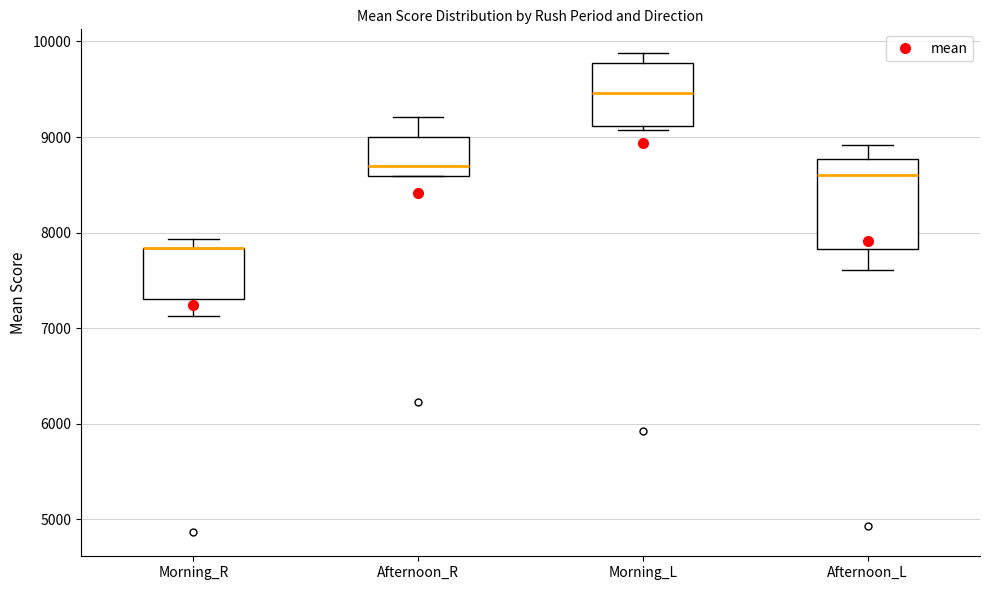

Where does the upper whisker of the box for Afternoon_R end on the y-axis? The values are not printed on the chart, so give them approximately, as read against the axis.

9200